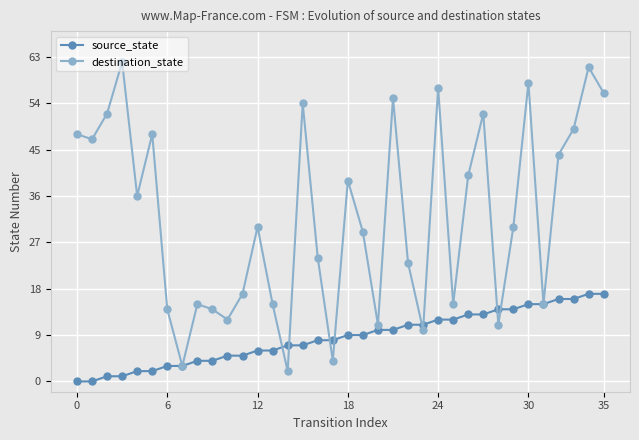

At how many categories does at least one series exceed 35?

17